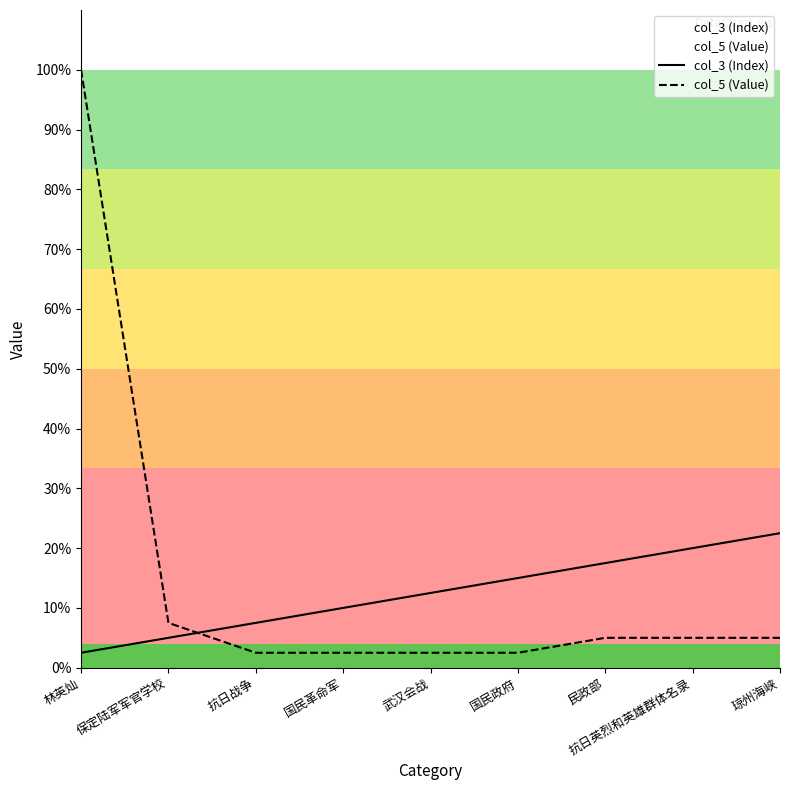

Rank the series by their average value, from lowest to highest.

col_3 (Index), col_5 (Value)